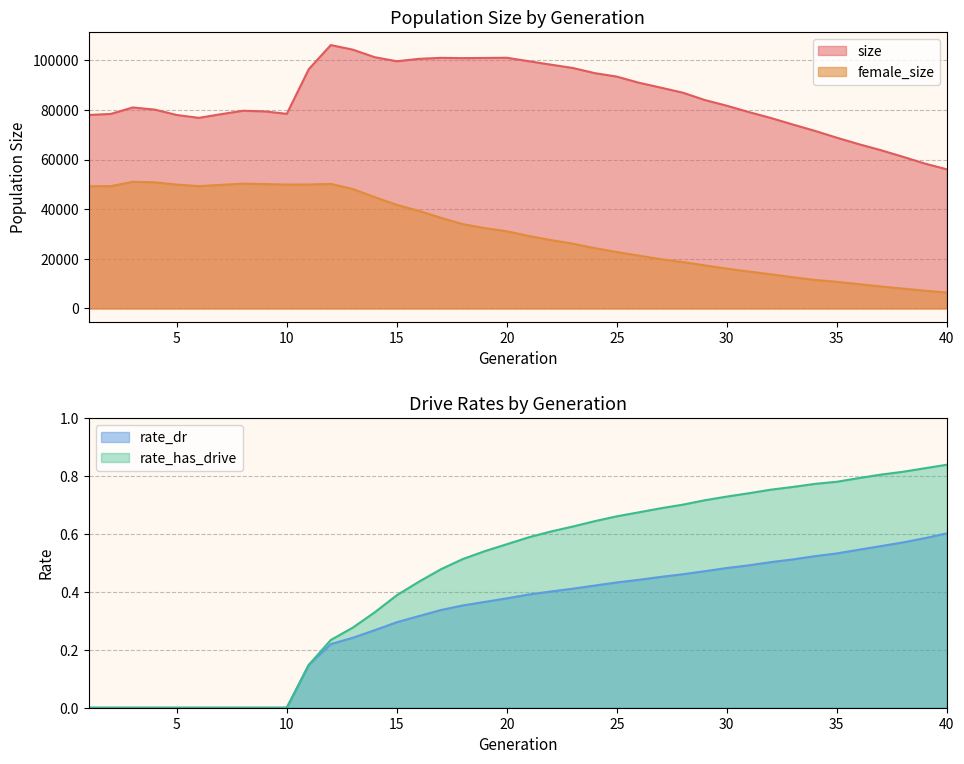

Count the number of data series in this chart.

4